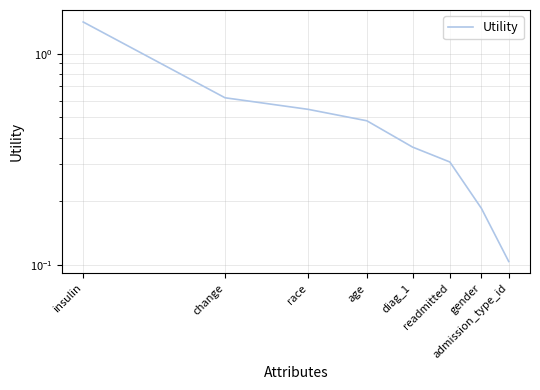

Is it true that the value at insulin is 2.2?

False